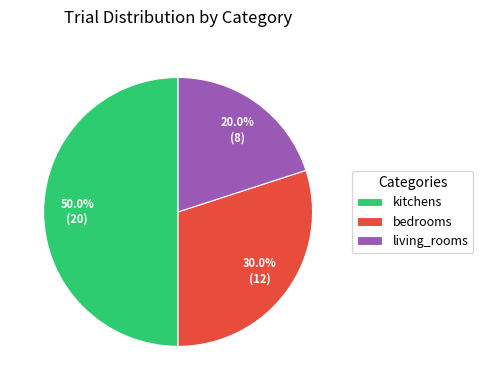

How many segments does this pie chart have?

3